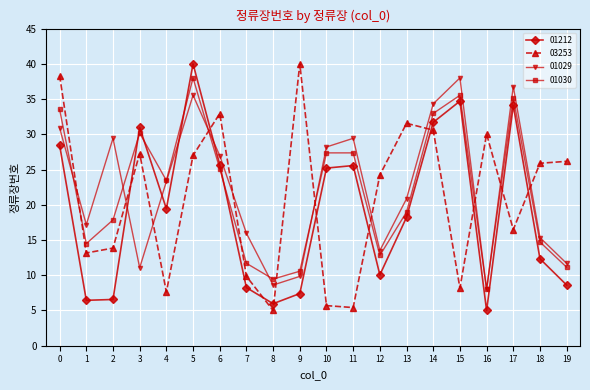

What is the total value across all series at 18?

68.3